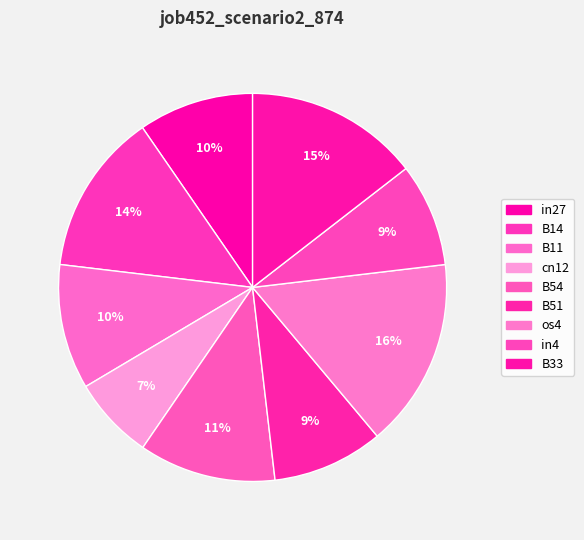

Which slice is the smallest?

cn12